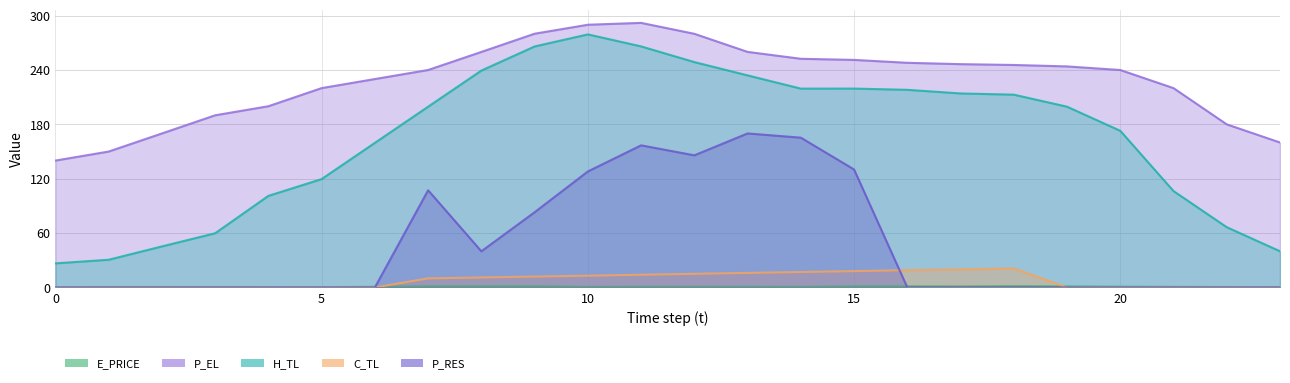

Count the number of categories in the chart.

24